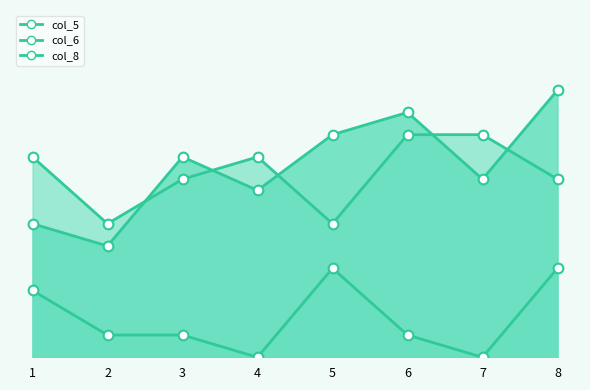

What is the highest value of the col_8 series?

8